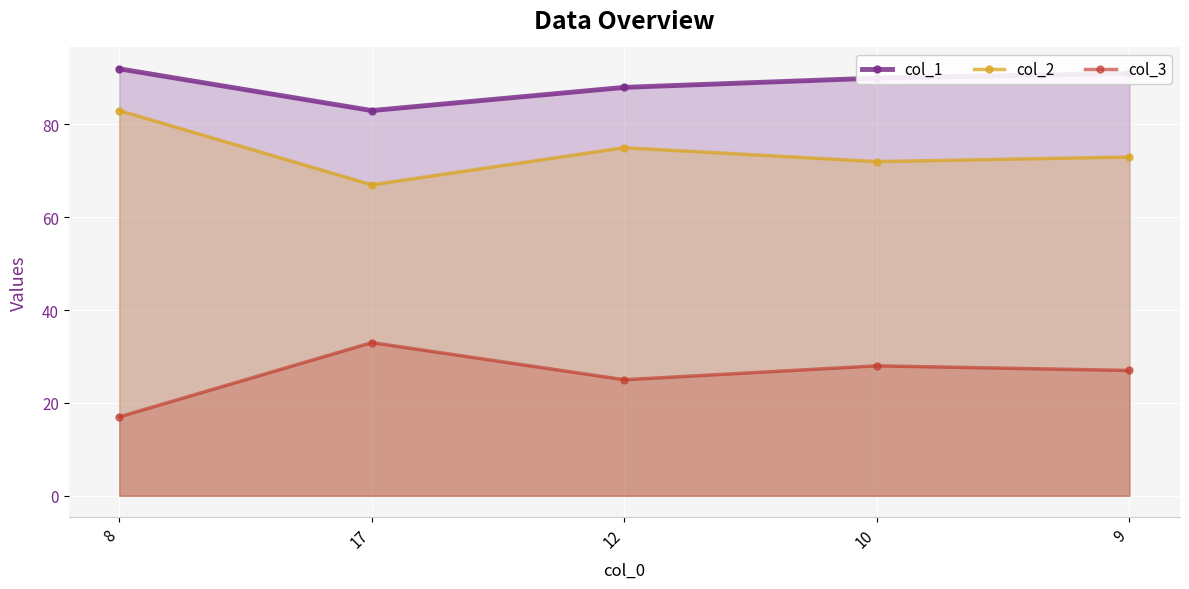

What is the sum of all col_2 values?

370